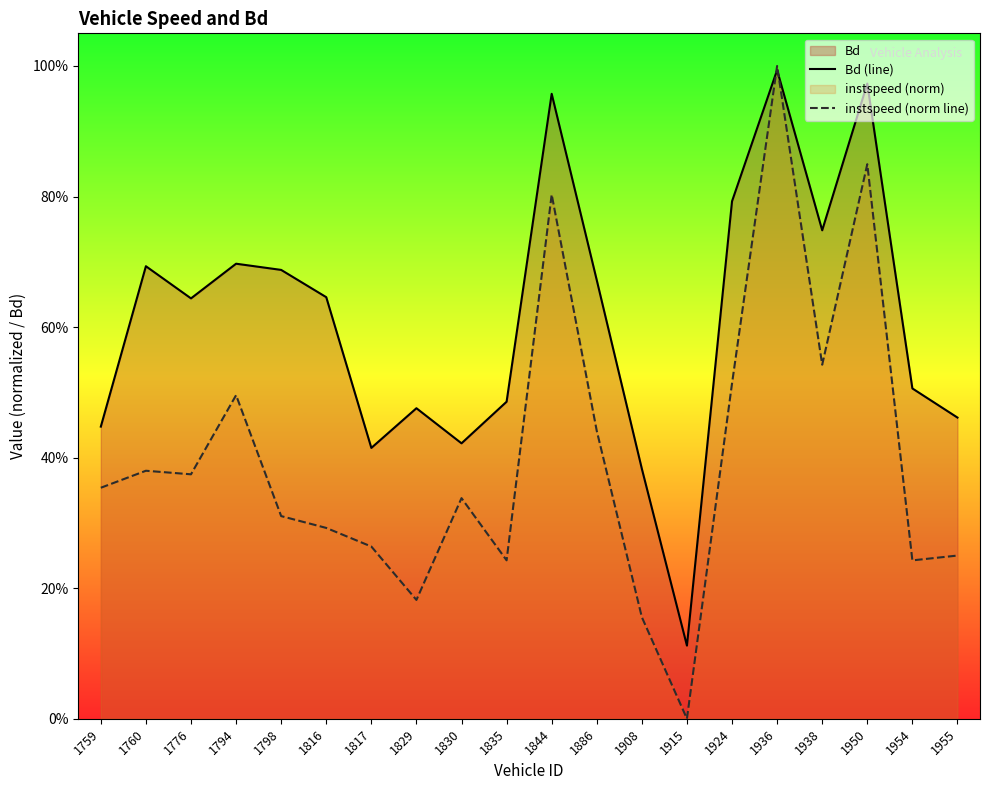

What is the value of the Bd (line) point at the 13th from the left?

0.4